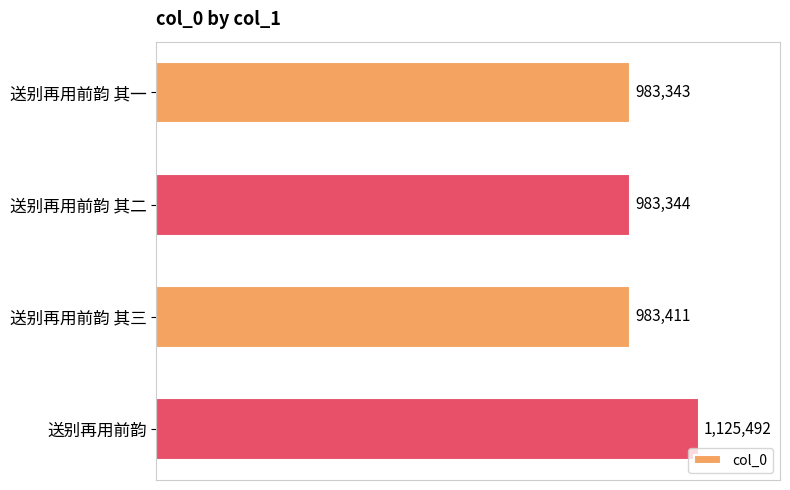

Does the chart contain any negative values?

No